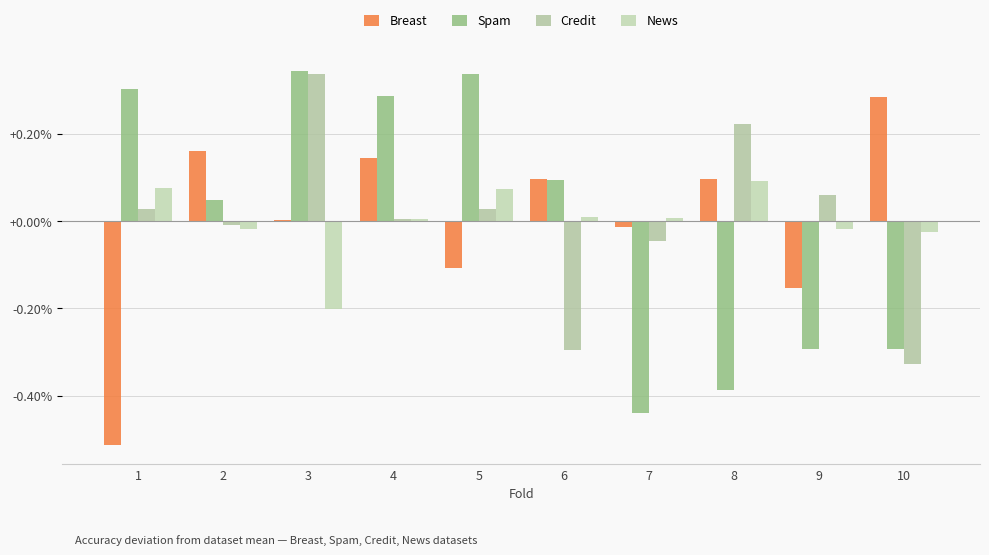

True or false: Spam has a value of -0.0 at 8.

True